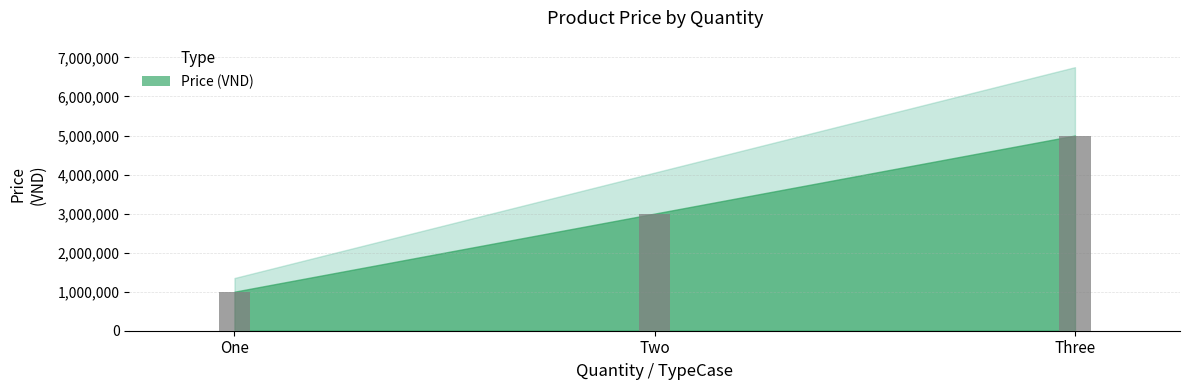

Rank the categories by value from highest to lowest.

Three, Two, One